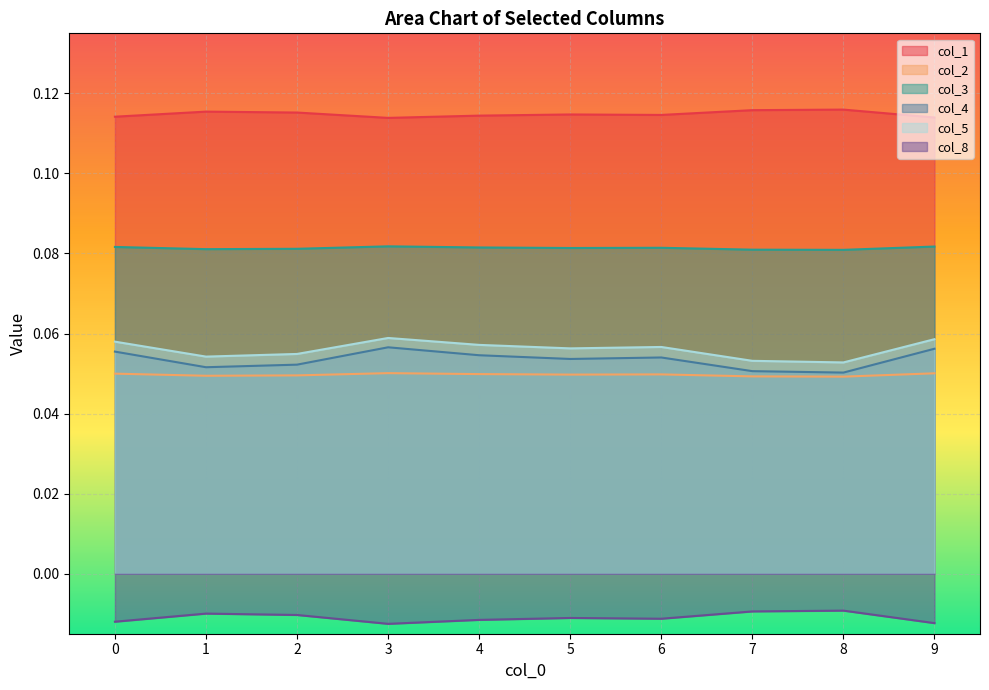

True or false: col_2 and col_1 cross at least once.

False